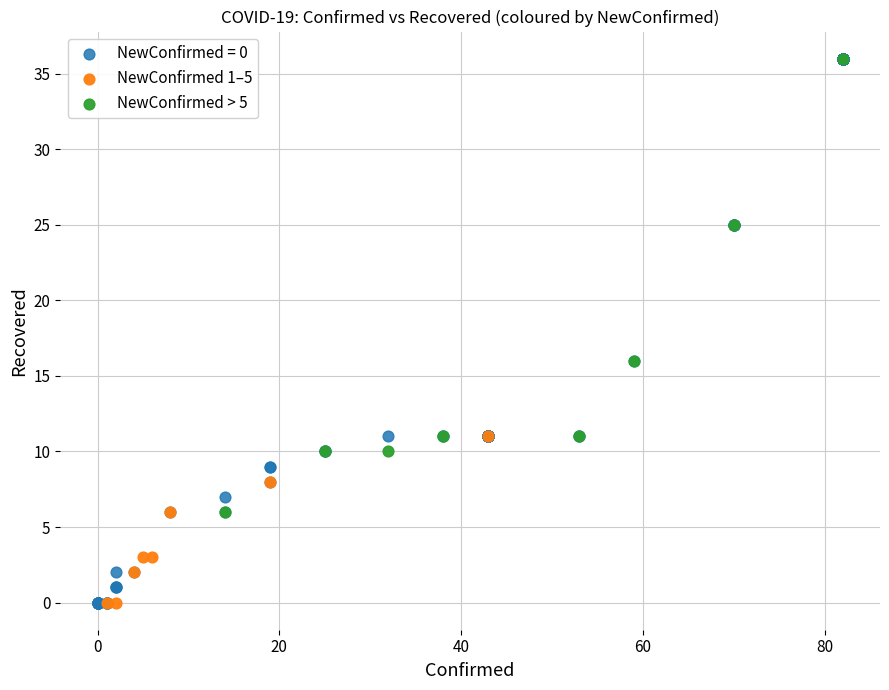

Which series has the largest Y range (max minus min)?

NewConfirmed = 0